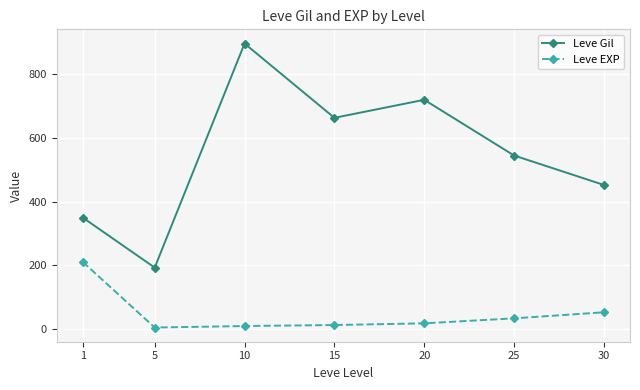

Rank the series by their maximum value, from highest to lowest.

Leve Gil, Leve EXP